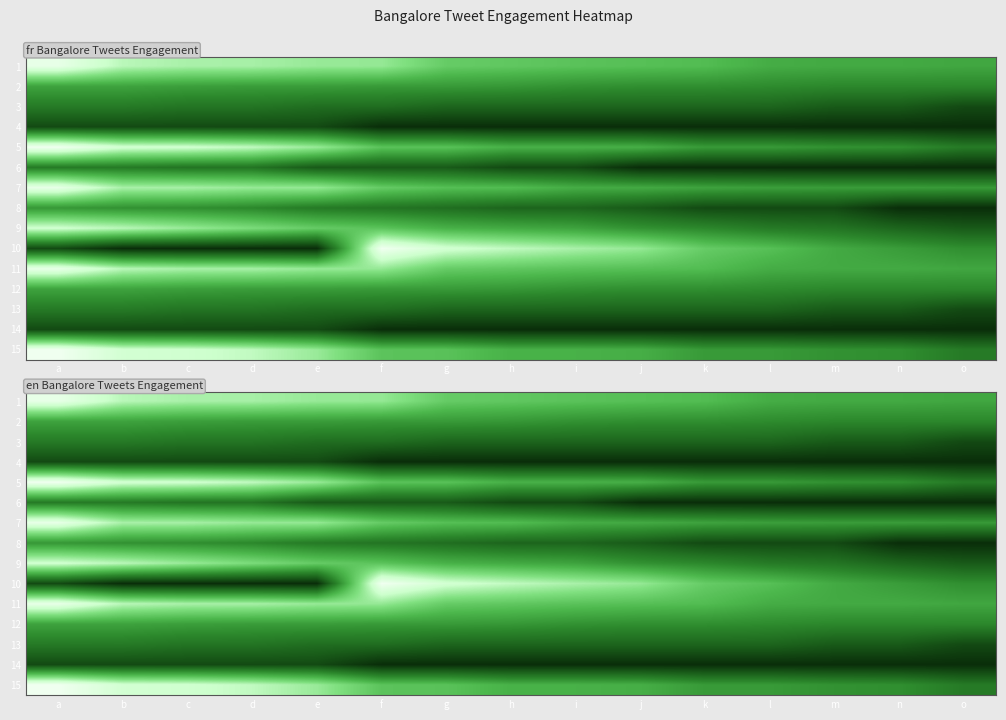

At which category does the chart reach its minimum across all series?

f